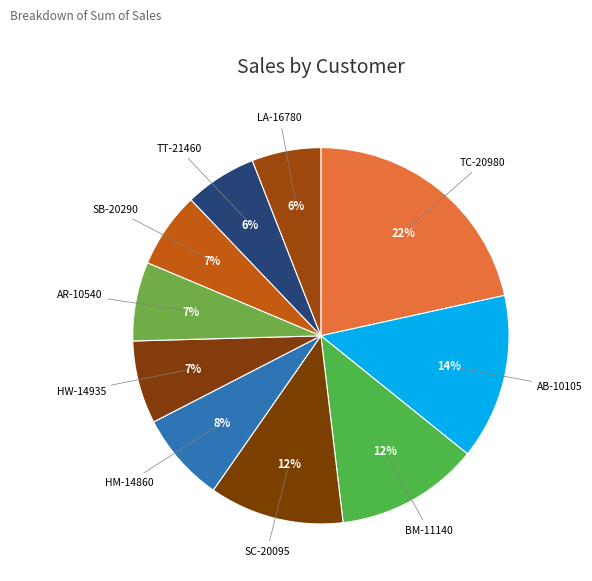

To the nearest percent, what is the average slice percentage?

10%